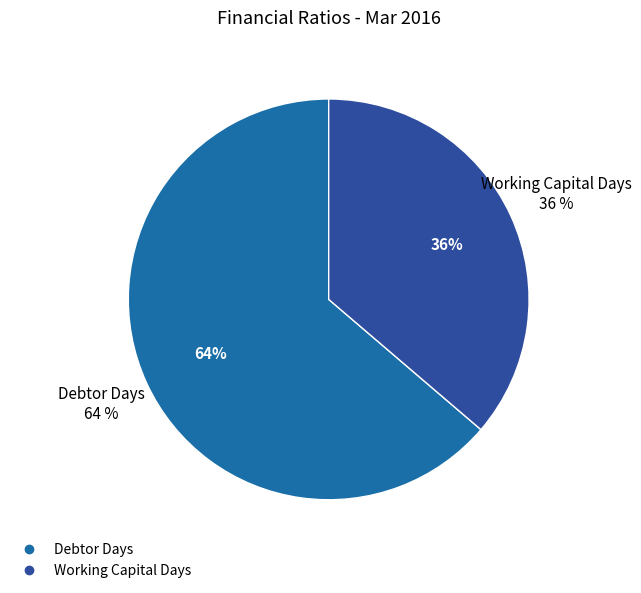

To the nearest percent, what portion does Debtor Days represent?

64%